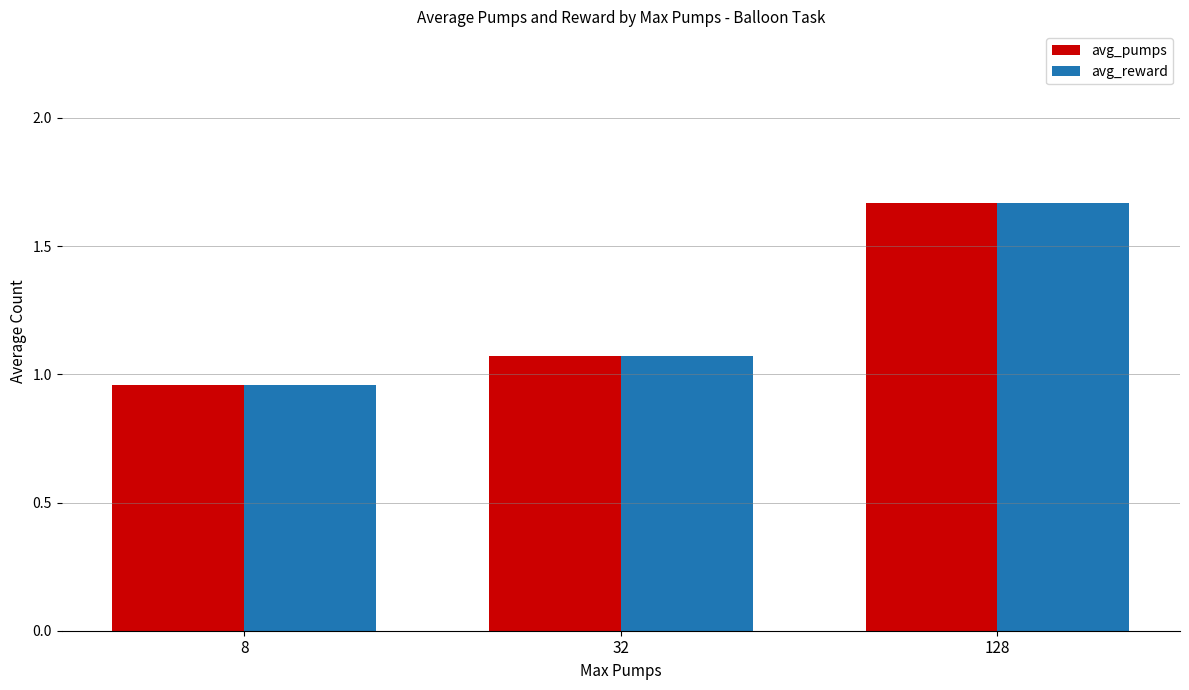

The value of avg_reward at 8 is 0.6. True or false?

False